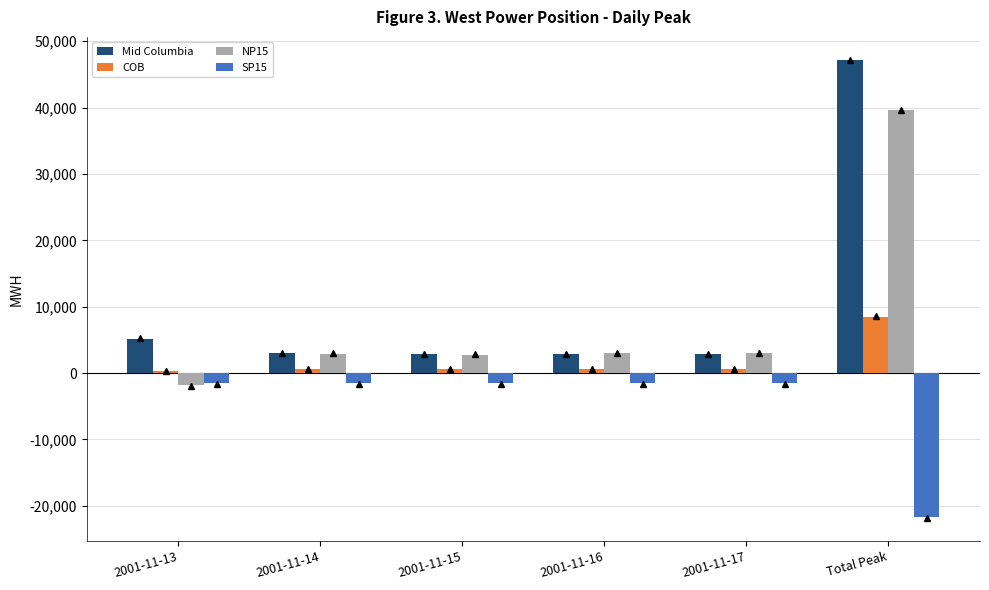

What is the label of the 6th bar from the right?

2001-11-13